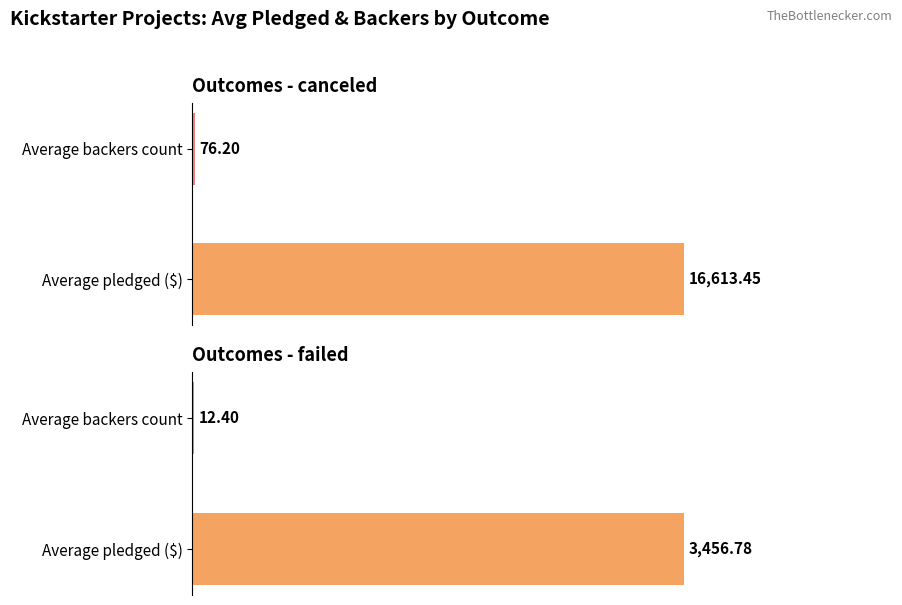

Which series has the largest range (max minus min)?

canceled